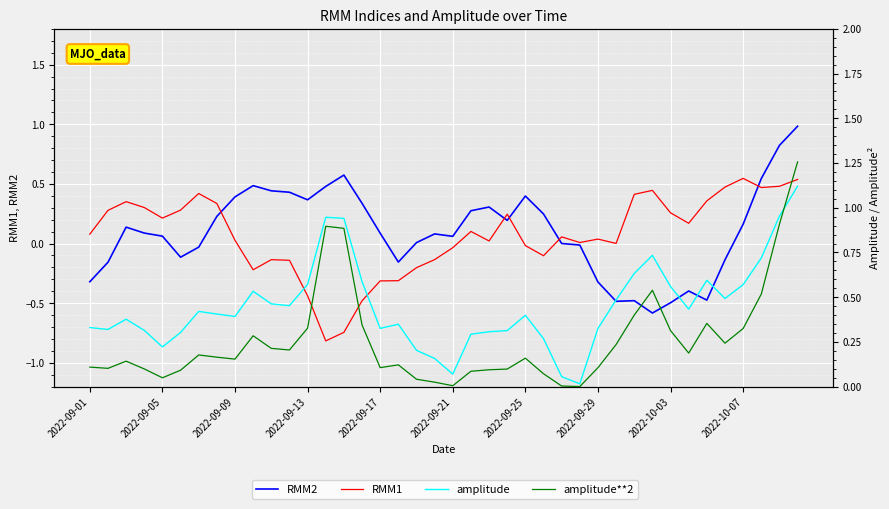

Reading left to right, list all the values displayed in this chart.

RMM2: -0.3	-0.2	0.1	0.1	0.1	-0.1	-0.0	0.2	0.4	0.5	0.4	0.4	0.4	0.5	0.6	0.3	0.1	-0.2	0.0	0.1	0.1	0.3	0.3	0.2	0.4	0.2	0.0	-0.0	-0.3	-0.5	-0.5	-0.6	-0.5	-0.4	-0.5	-0.1	0.2	0.5	0.8	1.0
RMM1: 0.1	0.3	0.4	0.3	0.2	0.3	0.4	0.3	0.0	-0.2	-0.1	-0.1	-0.4	-0.8	-0.7	-0.5	-0.3	-0.3	-0.2	-0.1	-0.0	0.1	0.0	0.2	-0.0	-0.1	0.1	0.0	0.0	0.0	0.4	0.4	0.3	0.2	0.4	0.5	0.5	0.5	0.5	0.5
amplitude: 0.3	0.3	0.4	0.3	0.2	0.3	0.4	0.4	0.4	0.5	0.5	0.5	0.6	0.9	0.9	0.6	0.3	0.3	0.2	0.2	0.1	0.3	0.3	0.3	0.4	0.3	0.1	0.0	0.3	0.5	0.6	0.7	0.6	0.4	0.6	0.5	0.6	0.7	1.0	1.1
amplitude**2: 0.1	0.1	0.1	0.1	0.0	0.1	0.2	0.2	0.2	0.3	0.2	0.2	0.3	0.9	0.9	0.3	0.1	0.1	0.0	0.0	0.0	0.1	0.1	0.1	0.2	0.1	0.0	0.0	0.1	0.2	0.4	0.5	0.3	0.2	0.4	0.2	0.3	0.5	0.9	1.3